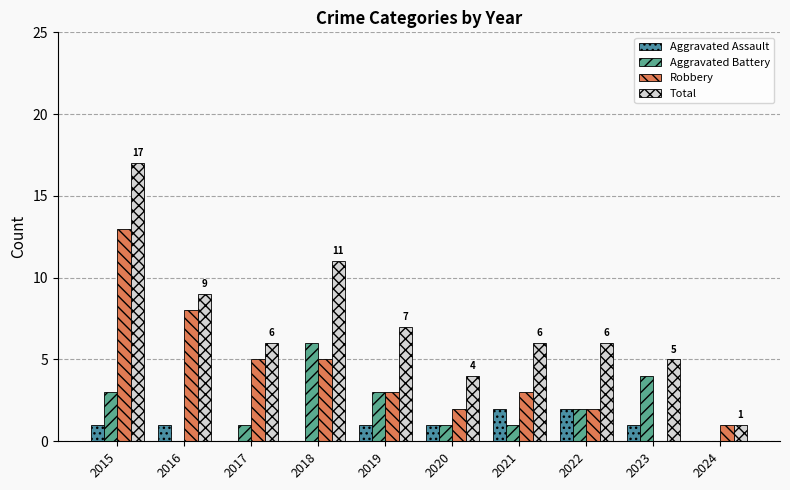

How many categories are shown in the chart?

10